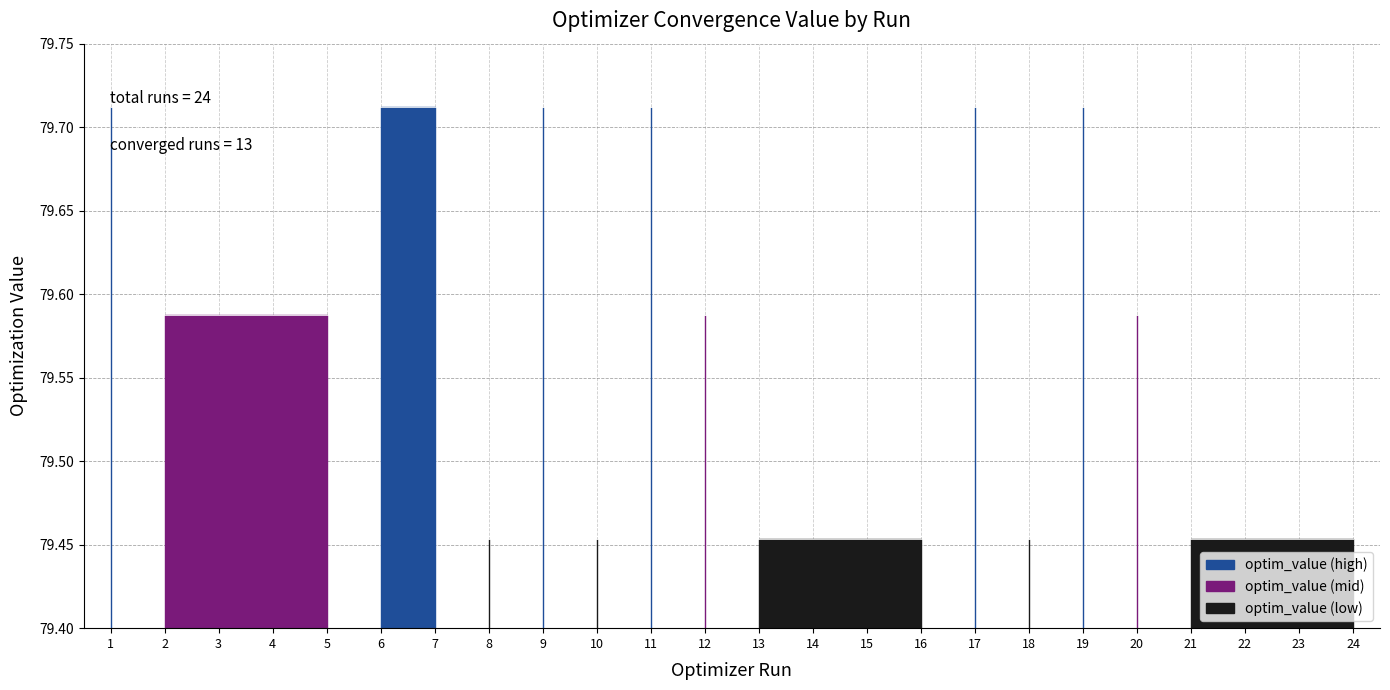

Reading right to left, what are all the values shown in this chart?

24=79.5	23=79.5	22=79.5	21=79.5	20=79.6	19=79.7	18=79.5	17=79.7	16=79.5	15=79.5	14=79.5	13=79.5	12=79.6	11=79.7	10=79.5	9=79.7	8=79.5	7=79.7	6=79.7	5=79.6	4=79.6	3=79.6	2=79.6	1=79.7